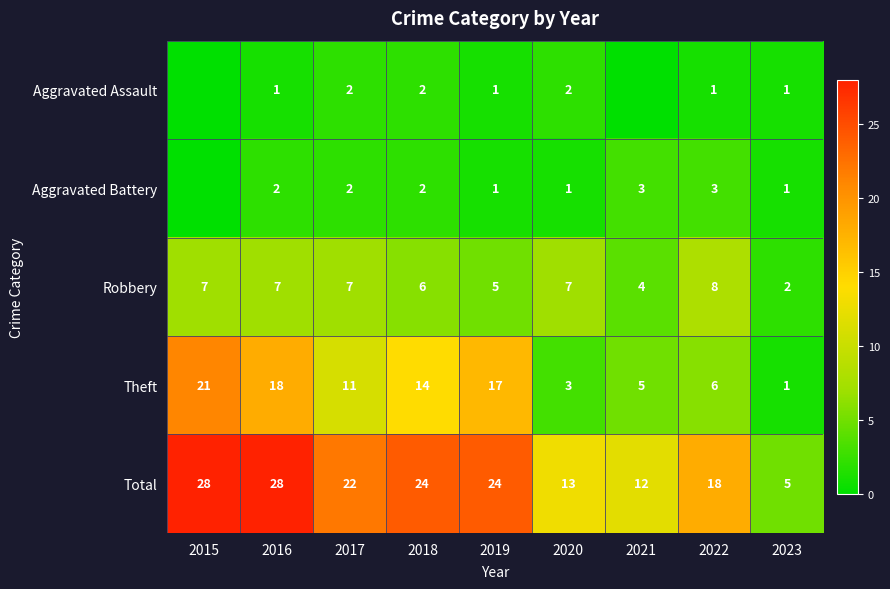

How many data points does each series have?

9